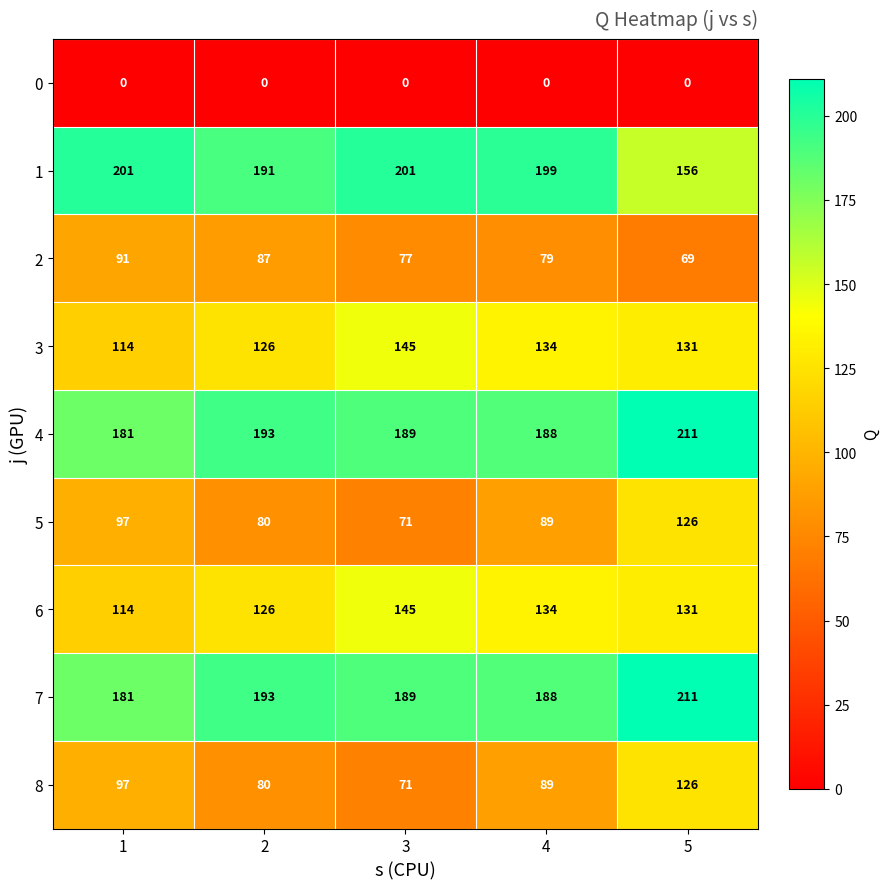

What is the total value across all series at 3?

1088